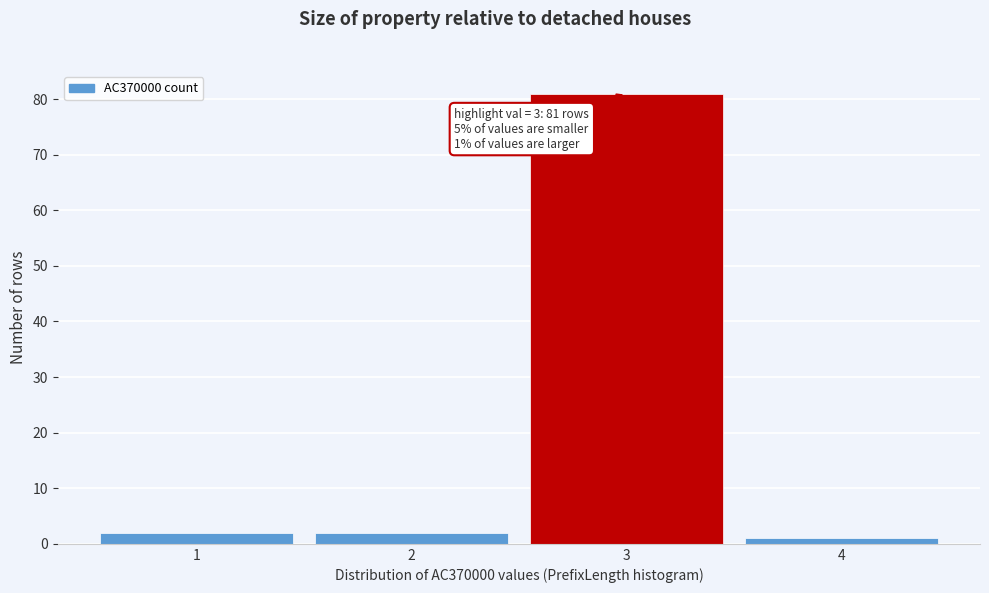

Which range on the x-axis has the tallest bar?

2.5 to 3.5